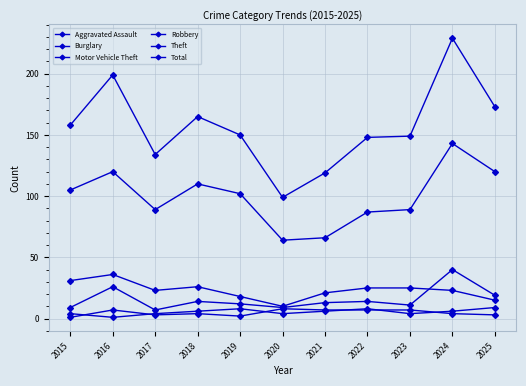

Between 2020 and 2025, which is larger?

2025